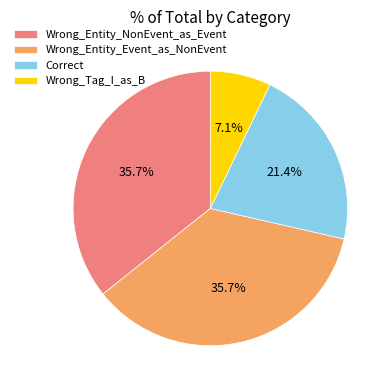

Which slice is the smallest?

Wrong_Tag_I_as_B